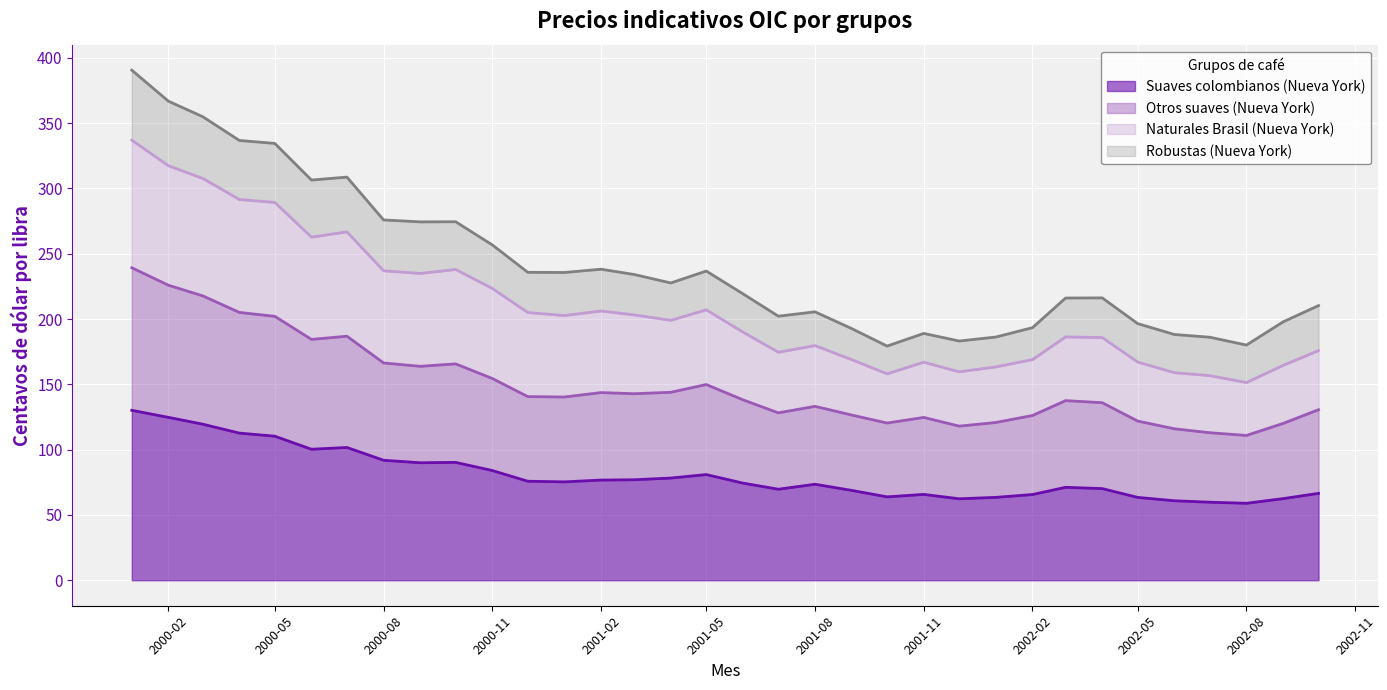

Is it true that Suaves colombianos (Nueva York) equals 65.6 at 2002-02?

True